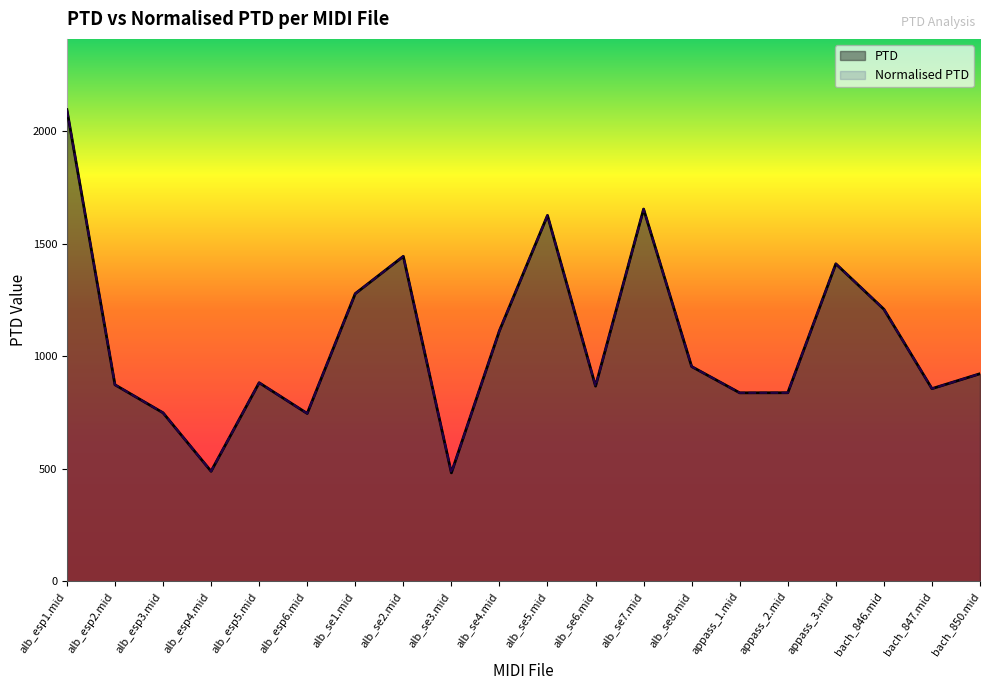

Reading left to right, transcribe all the data shown in this chart.

PTD: 2096.5	874.0	749.6	489.6	883.1	746.6	1279.1	1444.7	482.7	1114.3	1626.6	868.1	1654.8	955.0	838.2	838.6	1411.4	1209.6	856.8	923.1
Normalised PTD: 2096.5	874.0	749.6	489.6	883.1	746.6	1279.1	1444.7	482.7	1114.3	1626.6	868.1	1654.8	955.0	838.2	838.6	1411.4	1209.6	856.8	923.1